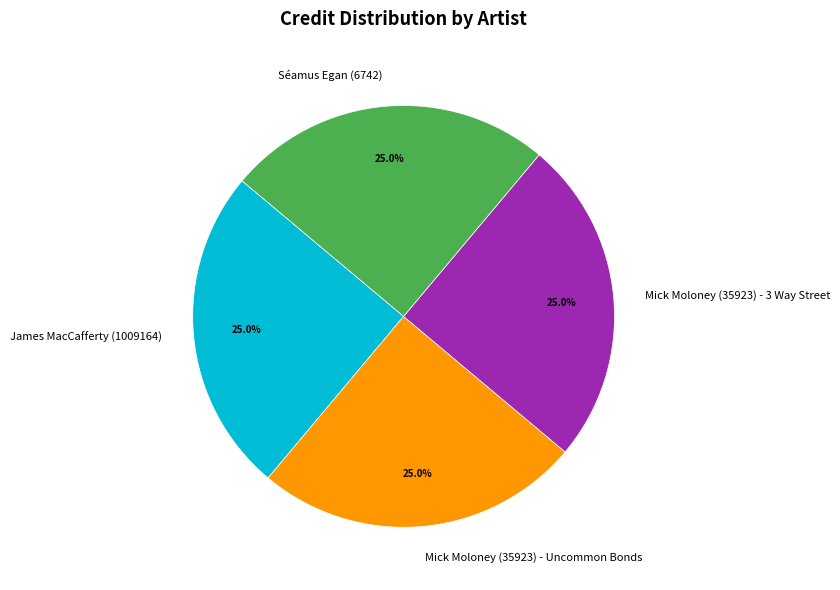

Does any single category account for the majority?

No